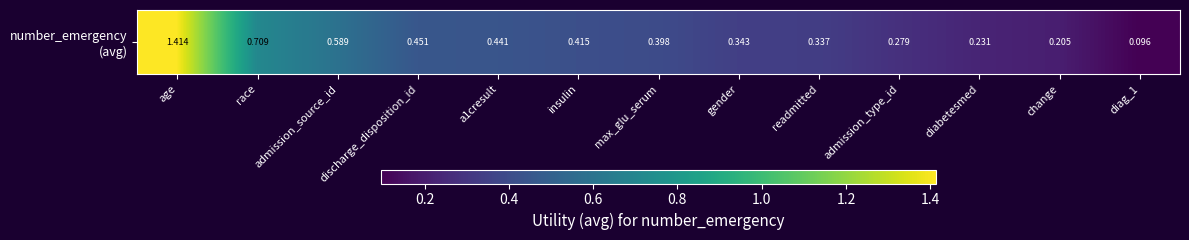

Rank the categories by value from highest to lowest.

age, race, admission_source_id, discharge_disposition_id, a1cresult, insulin, max_glu_serum, gender, readmitted, admission_type_id, diabetesmed, change, diag_1